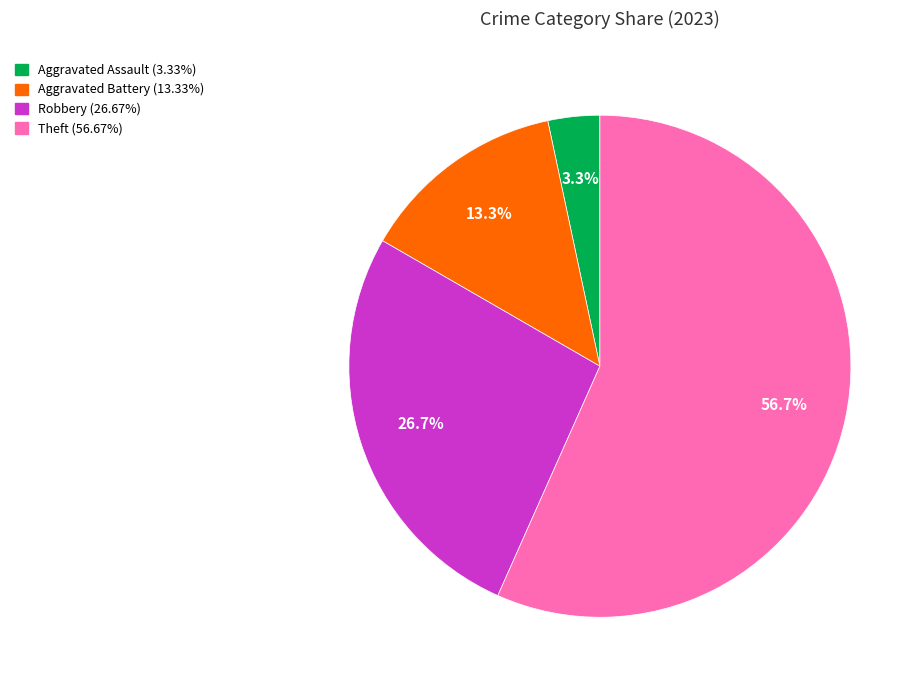

Is there a majority slice in this chart?

Yes